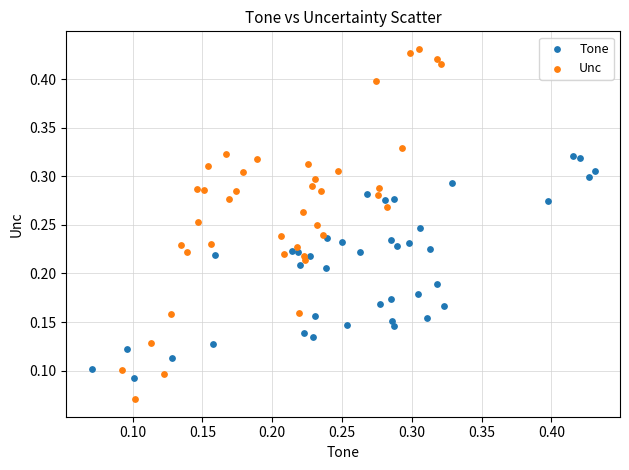

What are all the series names shown in the legend?

Tone, Unc